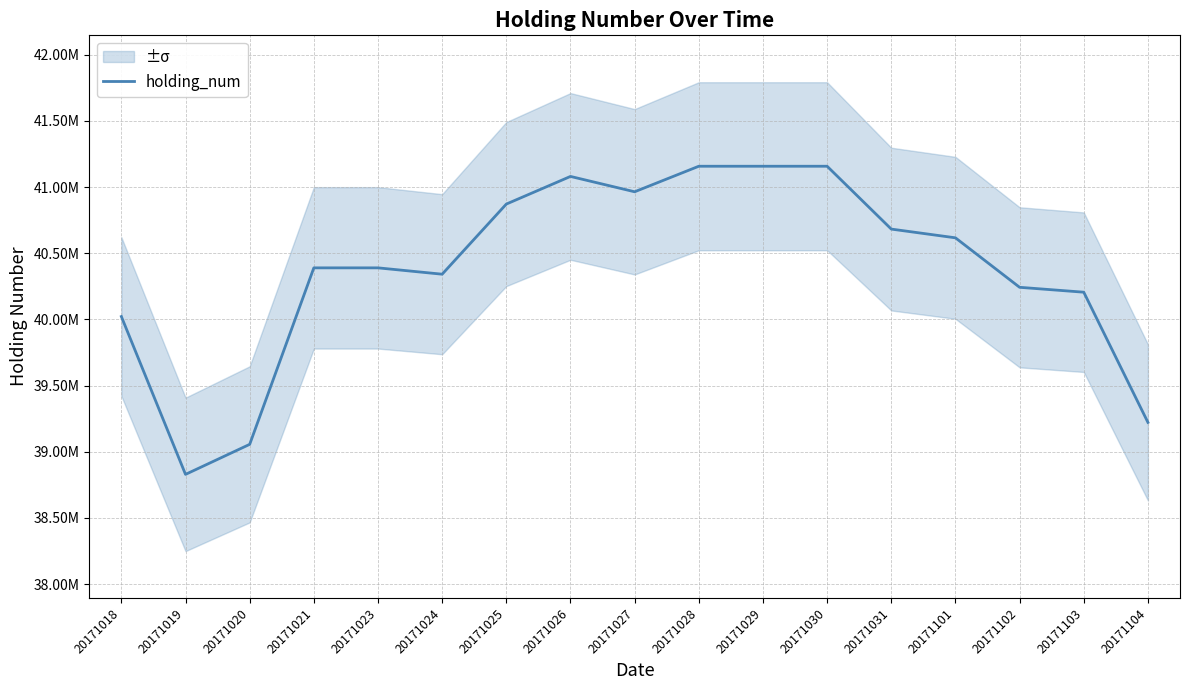

Reading right to left, transcribe all the data shown in this chart.

20171104=39222000	20171103=40206000	20171102=40243000	20171101=40617000	20171031=40683000	20171030=41158000	20171029=41158000	20171028=41158000	20171027=40965000	20171026=41081000	20171025=40872000	20171024=40342000	20171023=40390000	20171021=40390000	20171020=39056000	20171019=38829000	20171018=40022000